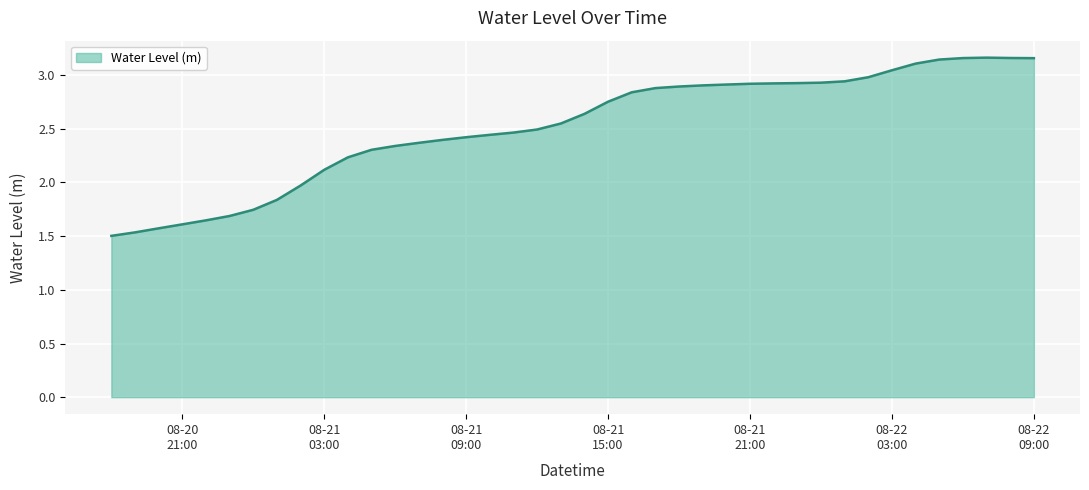

Rank the categories by value from lowest to highest.

2023-08-20 18:00:00, 2023-08-20 19:00:00, 2023-08-20 20:00:00, 2023-08-20 21:00:00, 2023-08-20 22:00:00, 2023-08-20 23:00:00, 2023-08-21 00:00:00, 2023-08-21 01:00:00, 2023-08-21 02:00:00, 2023-08-21 03:00:00, 2023-08-21 04:00:00, 2023-08-21 05:00:00, 2023-08-21 06:00:00, 2023-08-21 07:00:00, 2023-08-21 08:00:00, 2023-08-21 09:00:00, 2023-08-21 10:00:00, 2023-08-21 11:00:00, 2023-08-21 12:00:00, 2023-08-21 13:00:00, 2023-08-21 14:00:00, 2023-08-21 15:00:00, 2023-08-21 16:00:00, 2023-08-21 17:00:00, 2023-08-21 18:00:00, 2023-08-21 19:00:00, 2023-08-21 20:00:00, 2023-08-21 21:00:00, 2023-08-21 22:00:00, 2023-08-21 23:00:00, 2023-08-22 00:00:00, 2023-08-22 01:00:00, 2023-08-22 02:00:00, 2023-08-22 03:00:00, 2023-08-22 04:00:00, 2023-08-22 05:00:00, 2023-08-22 09:00:00, 2023-08-22 06:00:00, 2023-08-22 08:00:00, 2023-08-22 07:00:00